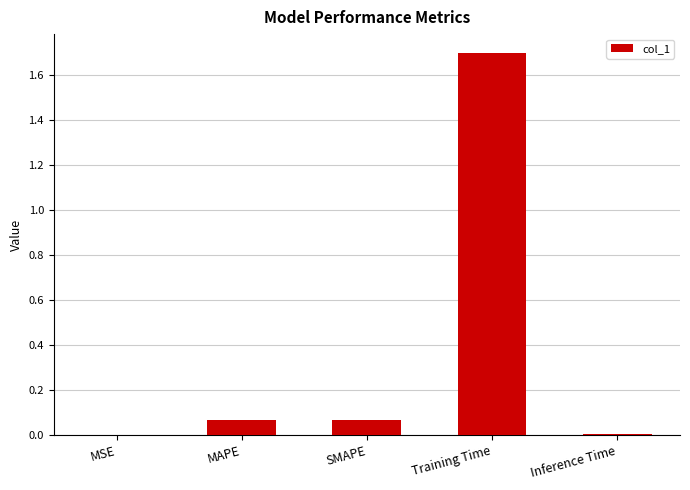

True or false: the data shows 2.7 at Training Time.

False